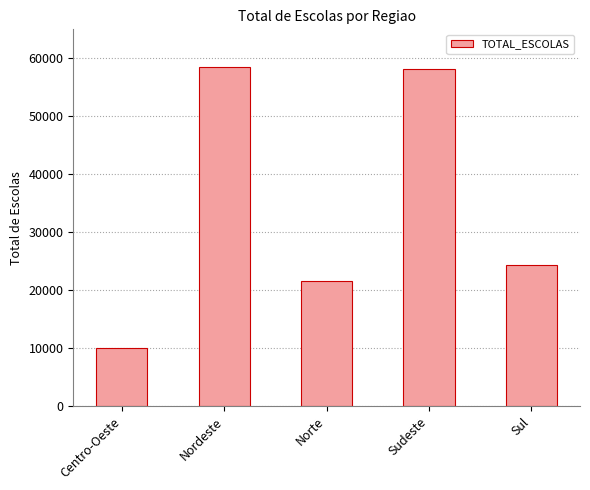

What is the change in value from Centro-Oeste to Sudeste?

+48122